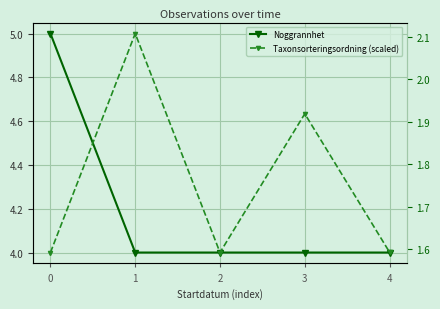

What is the difference between the Noggrannhet values at 0 and 1?

1.0